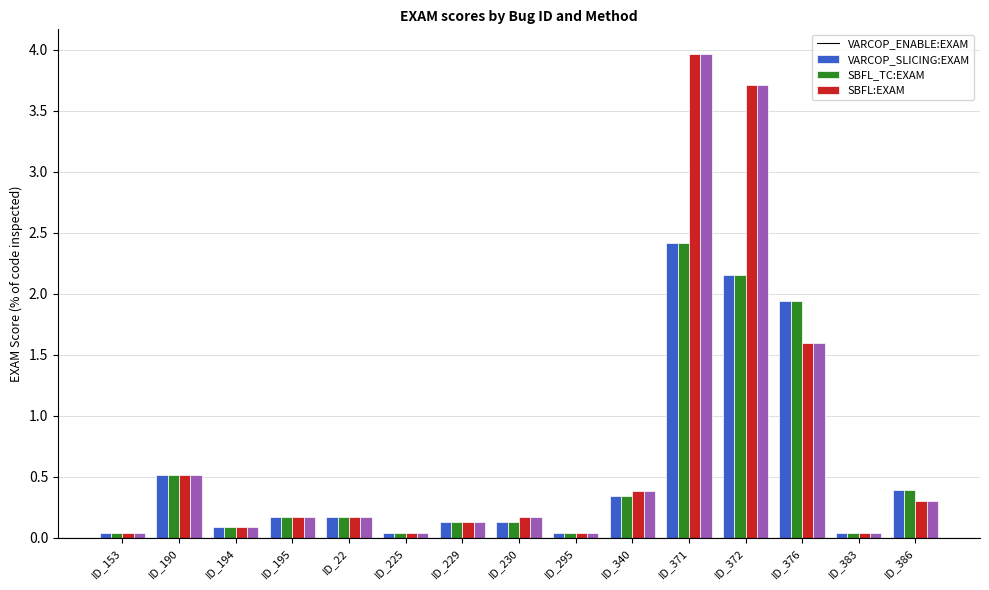

How many categories are shown in the chart?

15